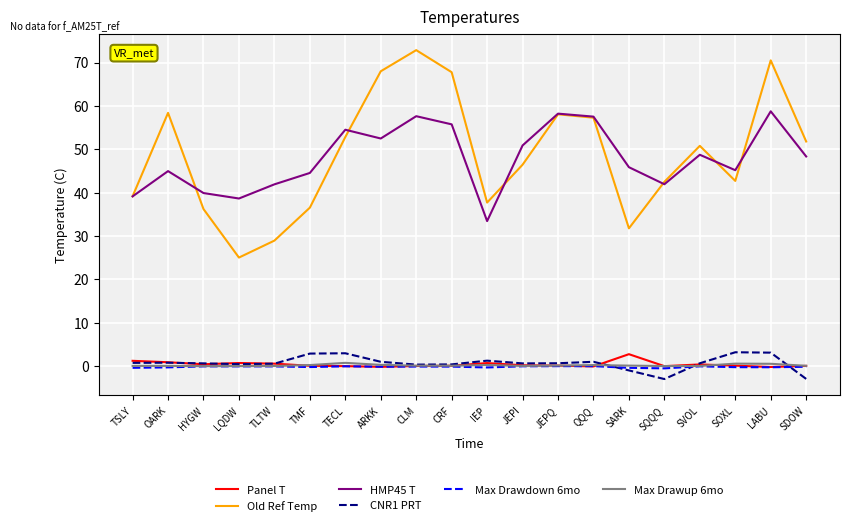

What is the total value across all series at CLM?

130.9